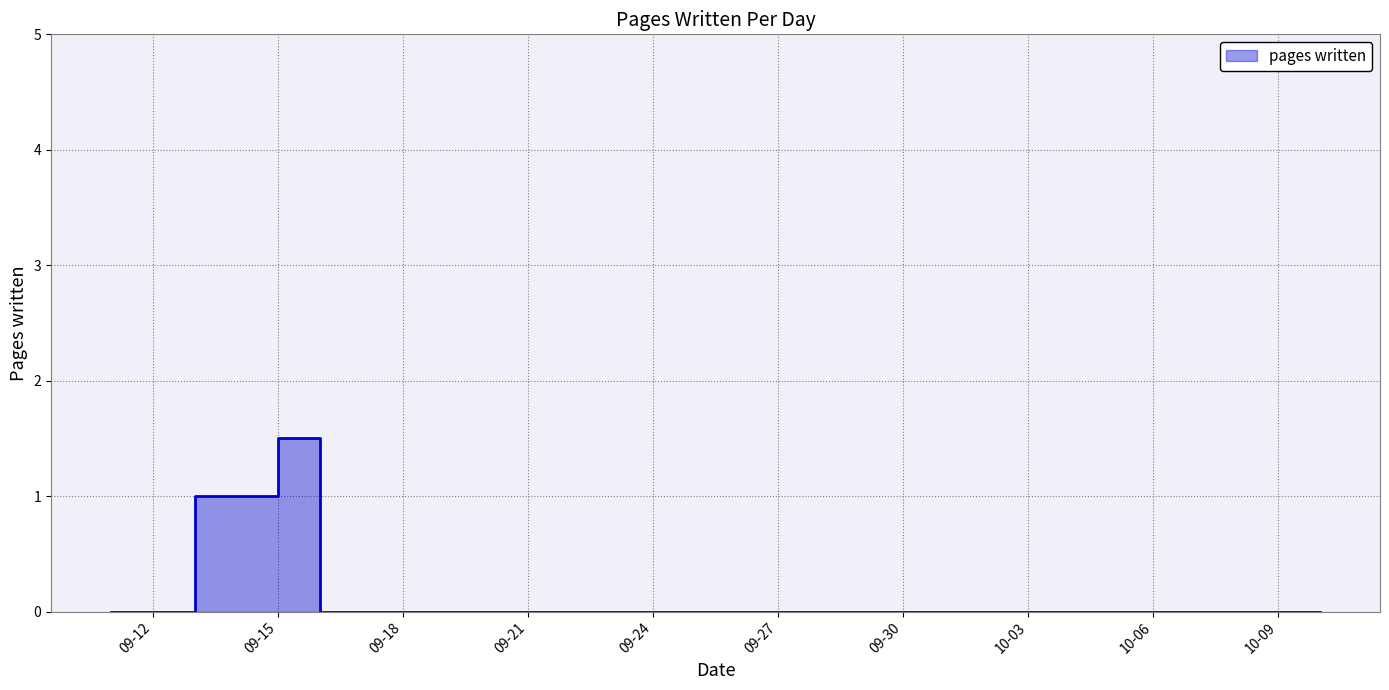

True or false: there are more than 0 points higher than both neighbors.

True